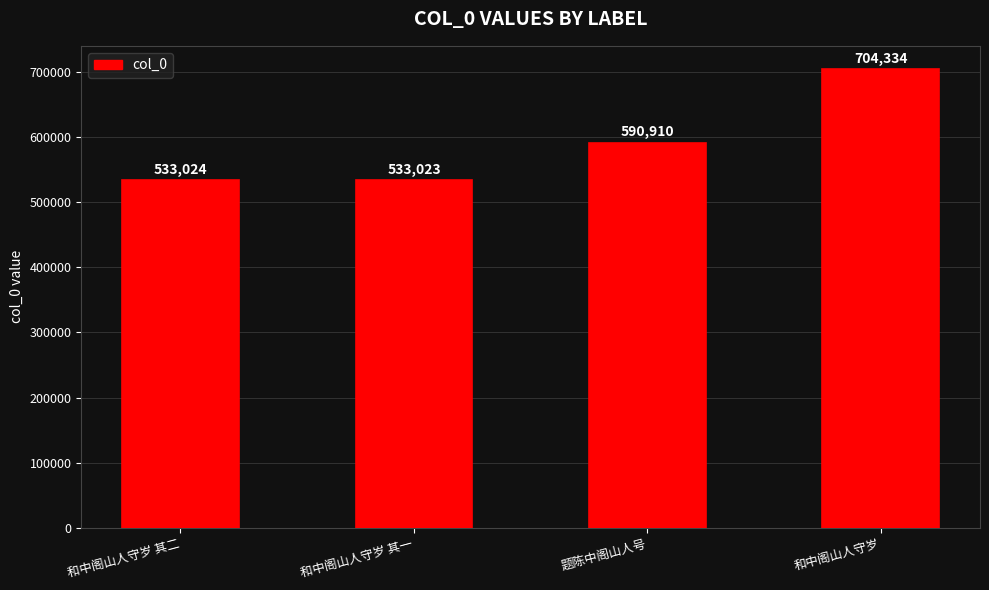

Reading right to left, list all the values displayed in this chart.

704334	590910	533023	533024